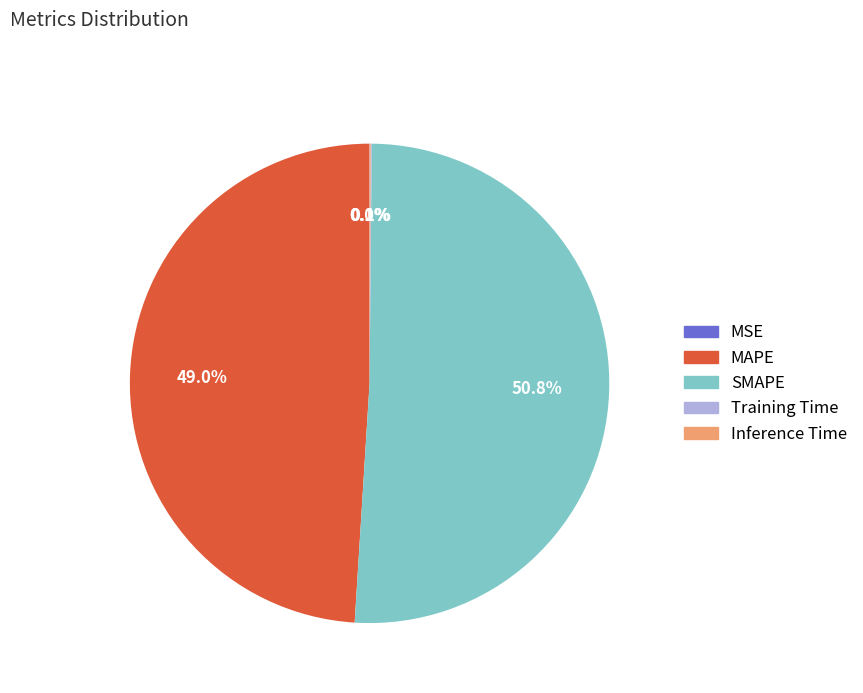

Which slice is the largest?

SMAPE